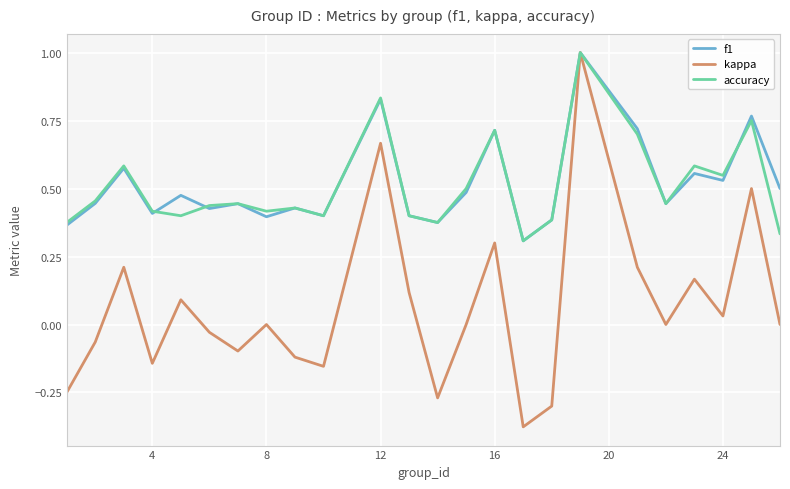

How many lines are shown in the chart?

3